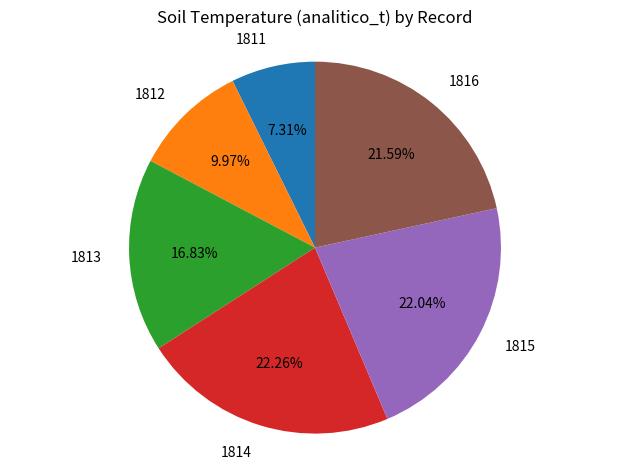

Is there any slice that represents more than half of the pie?

No